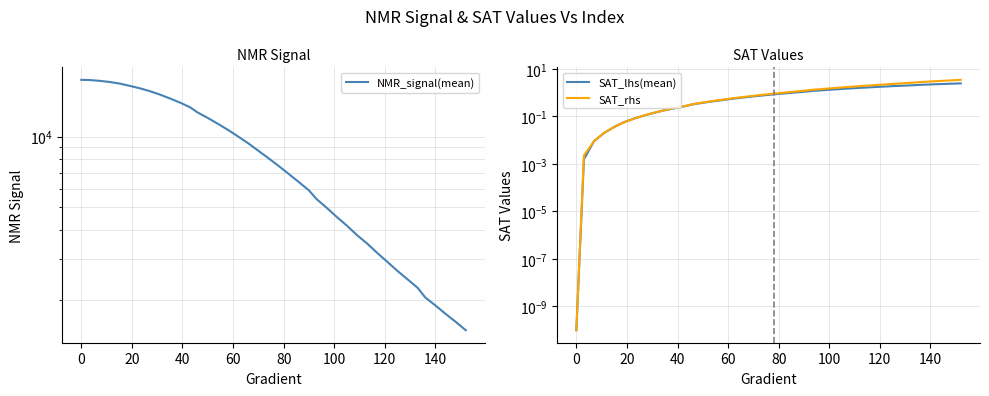

What is the sum of all SAT_rhs values?

46.9